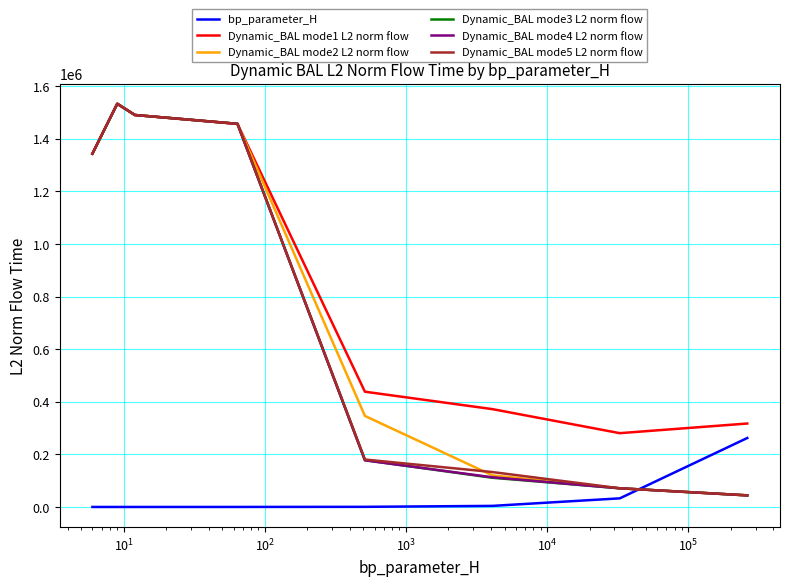

How many lines are shown in the chart?

6